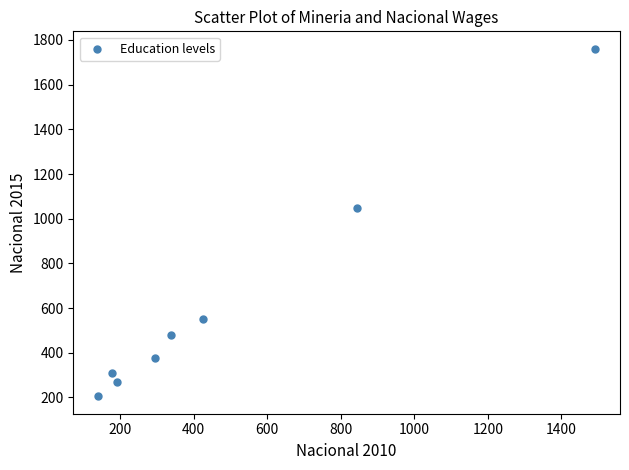

What is the range of X values (max minus min)?

1351.6